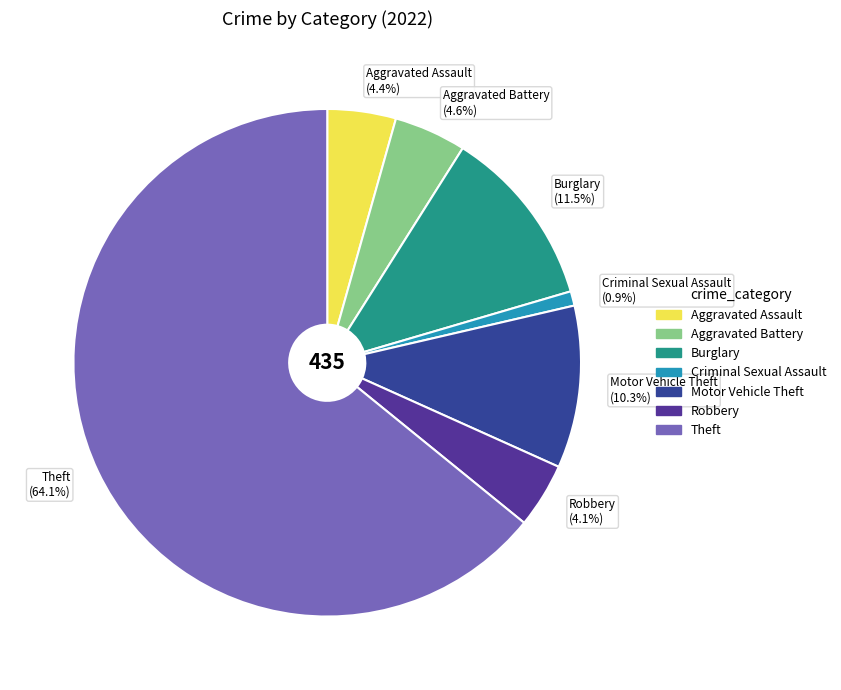

Which category has the biggest portion of the pie?

Theft